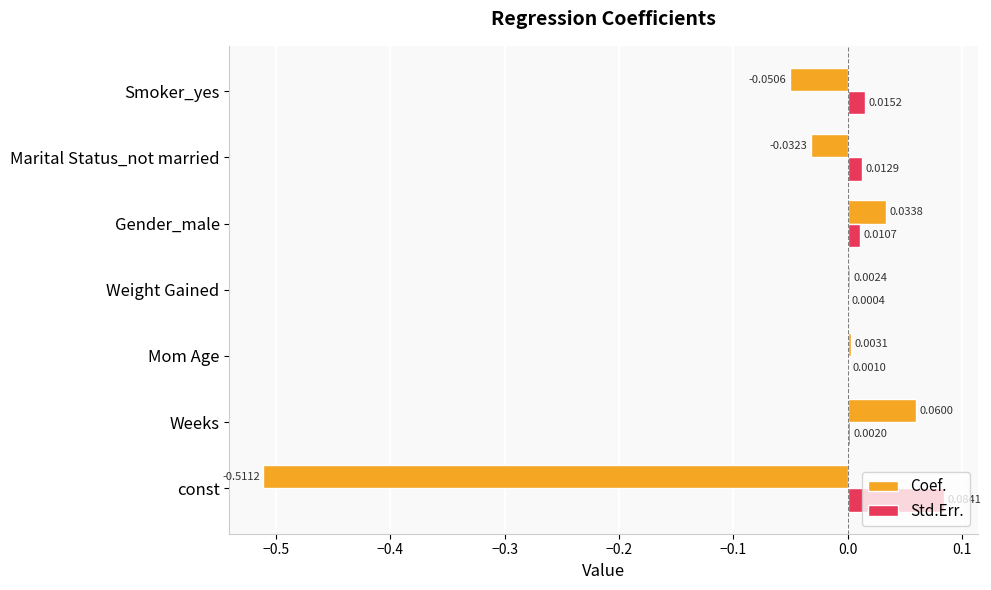

Which label corresponds to the largest value in the chart?

const